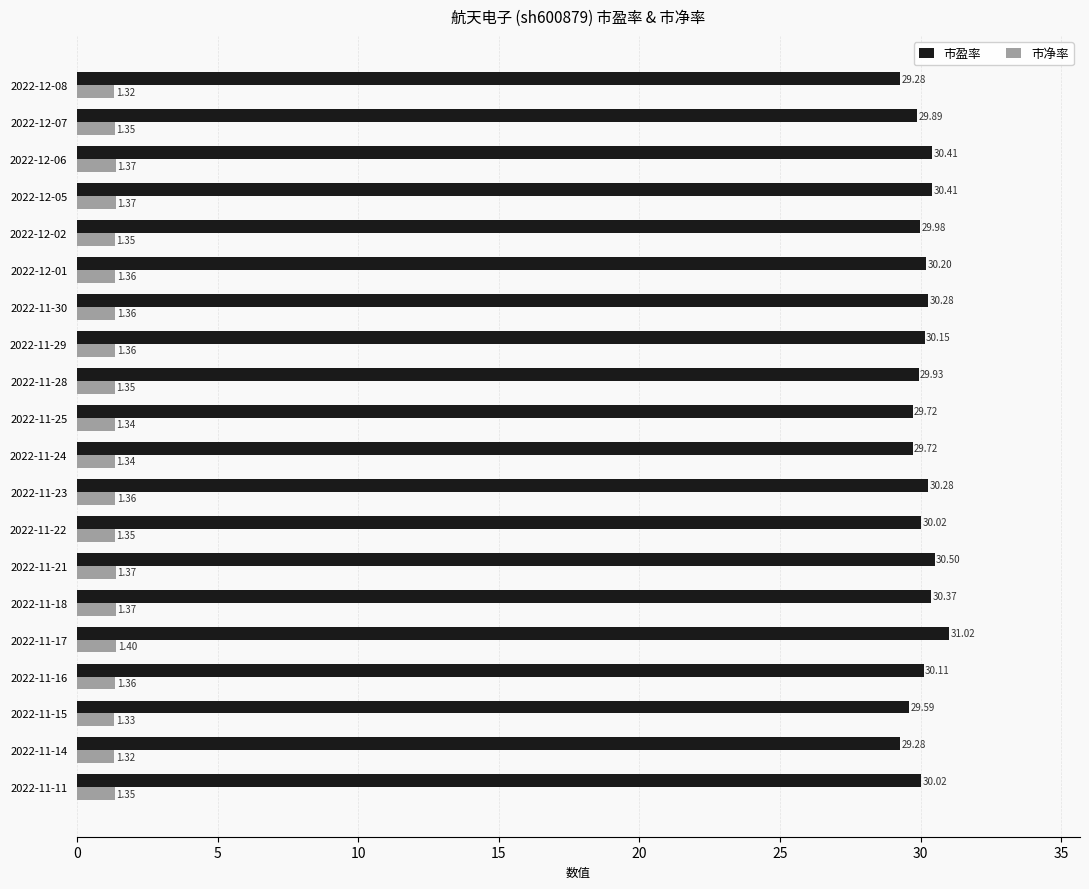

What are all the series names shown in the legend?

市盈率, 市净率